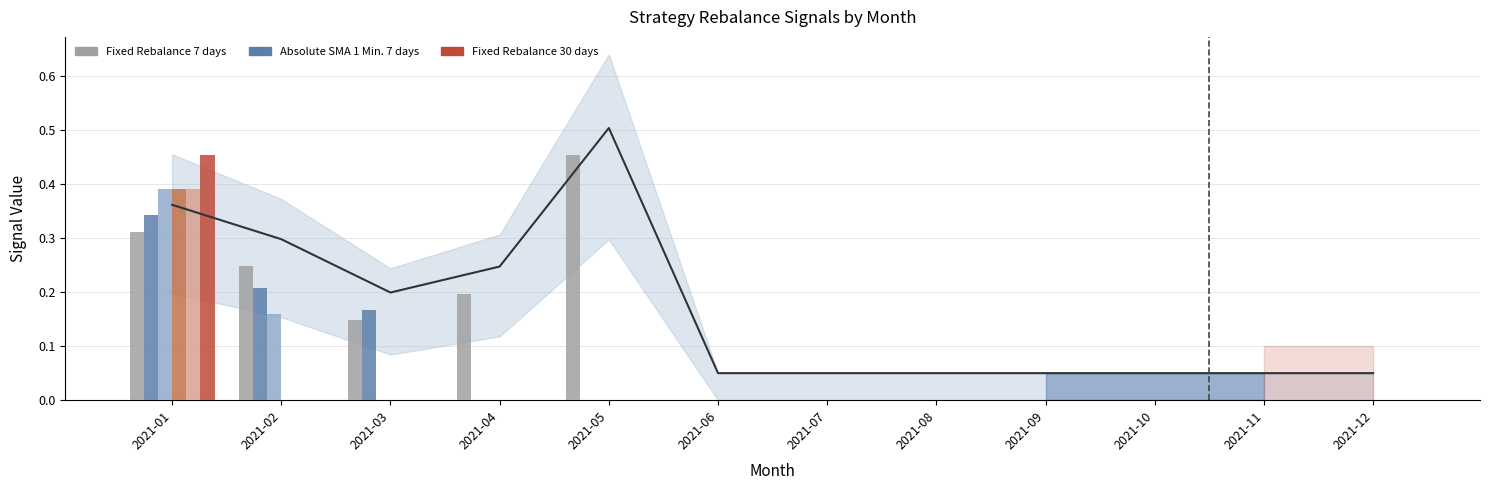

What is the maximum value shown in the chart?

0.5